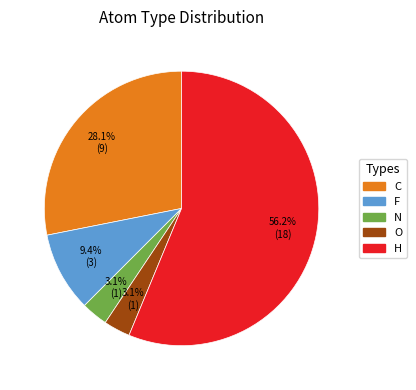

Which slice is the largest?

H